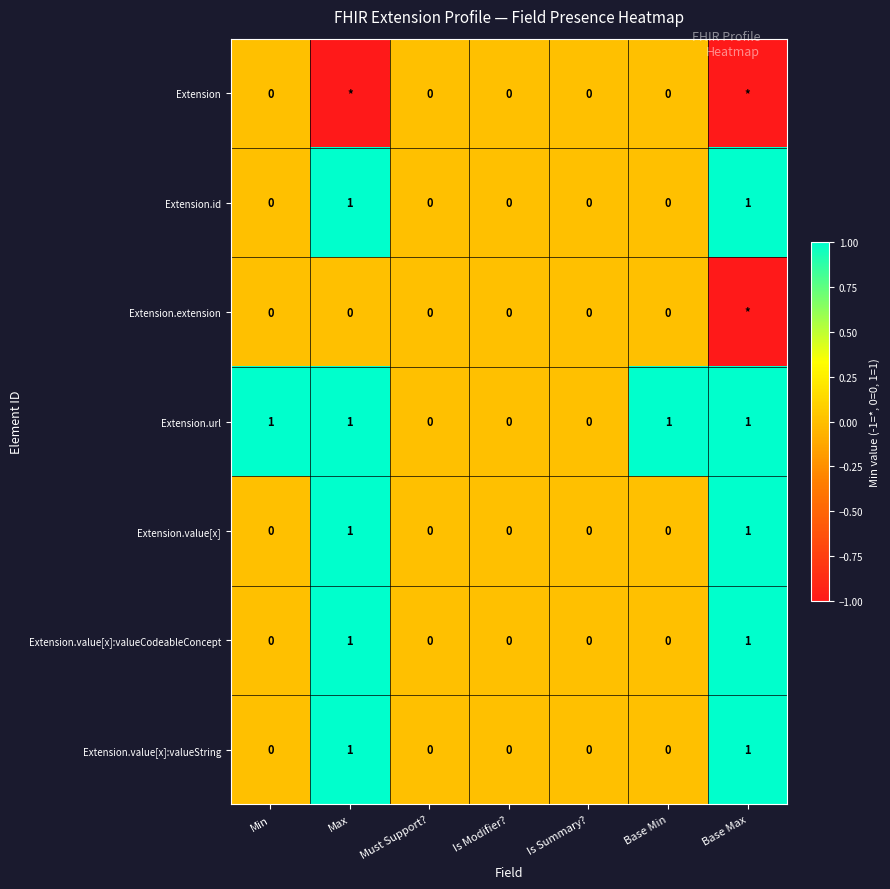

Is it true that Extension.url equals -1 at Must Support??

False